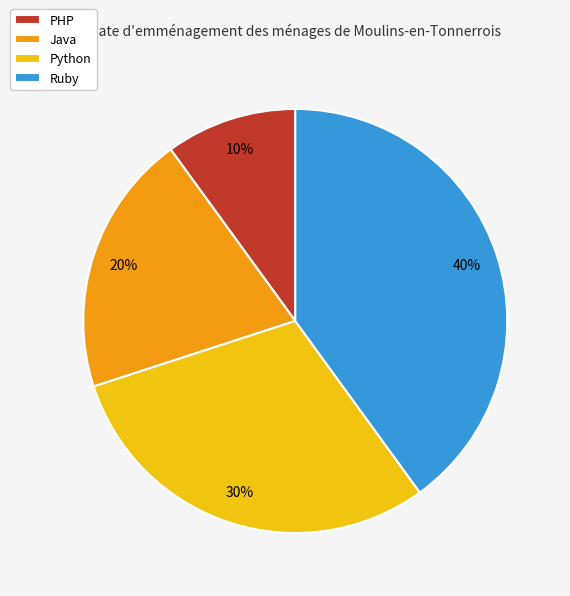

True or false: PHP accounts for 10% of the total.

True